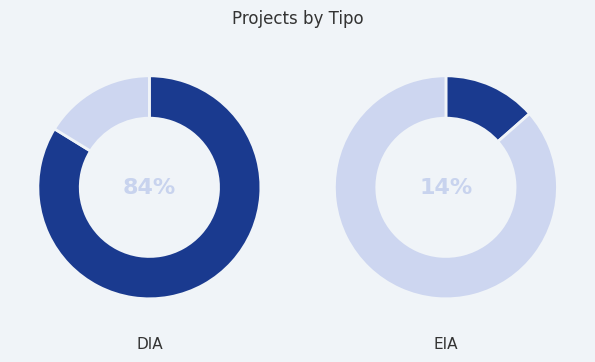

Which slice is the largest?

DIA